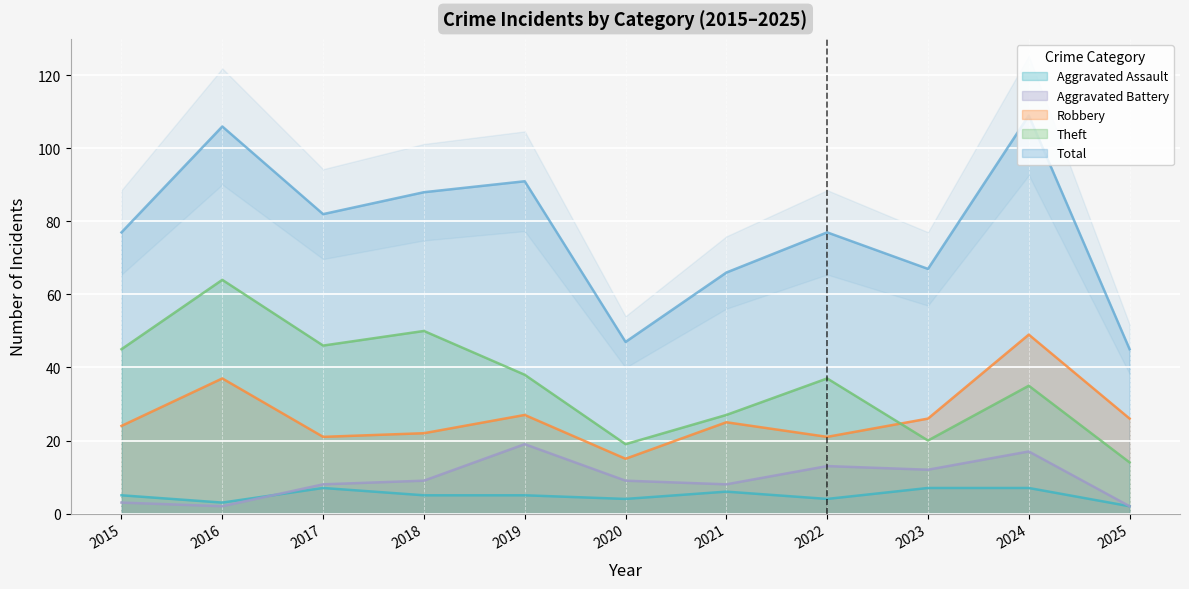

Which category has the highest value in the Aggravated Assault series?

2017